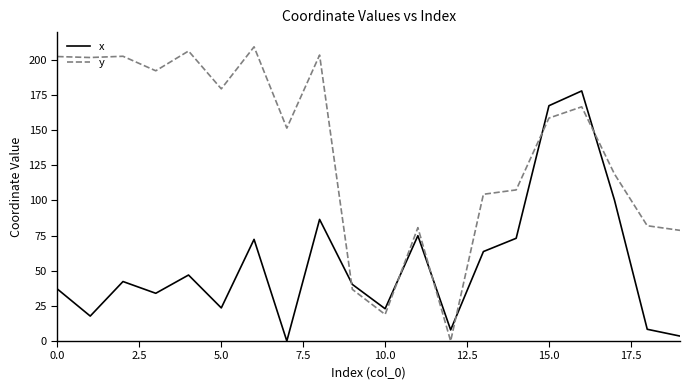

Which series has the largest range (max minus min)?

y